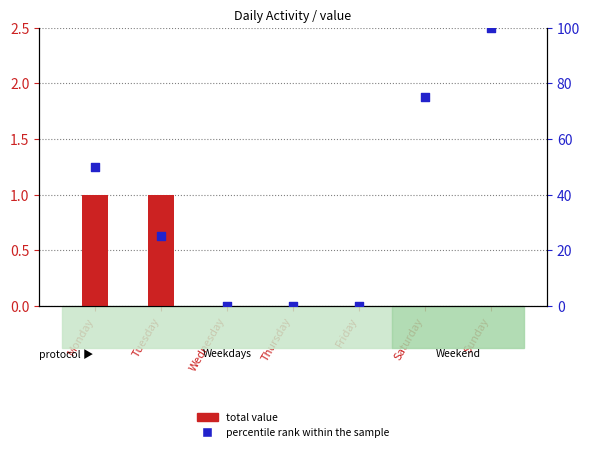

Which series contains the lowest Y value?

total value